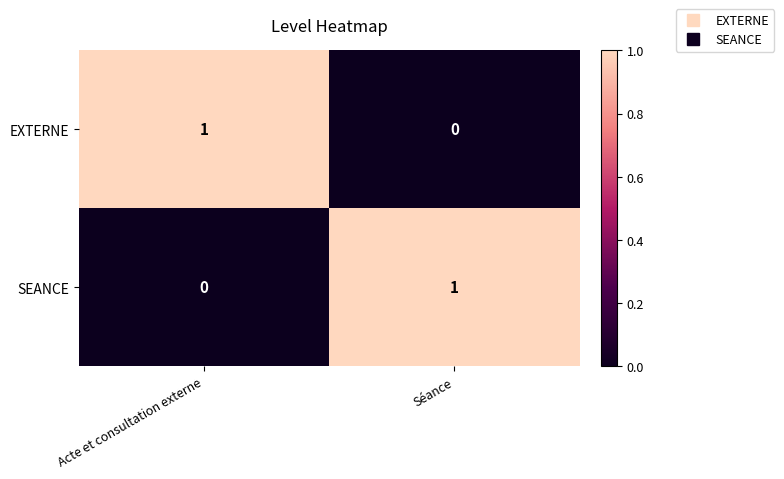

The value of EXTERNE at Séance is 0. True or false?

True